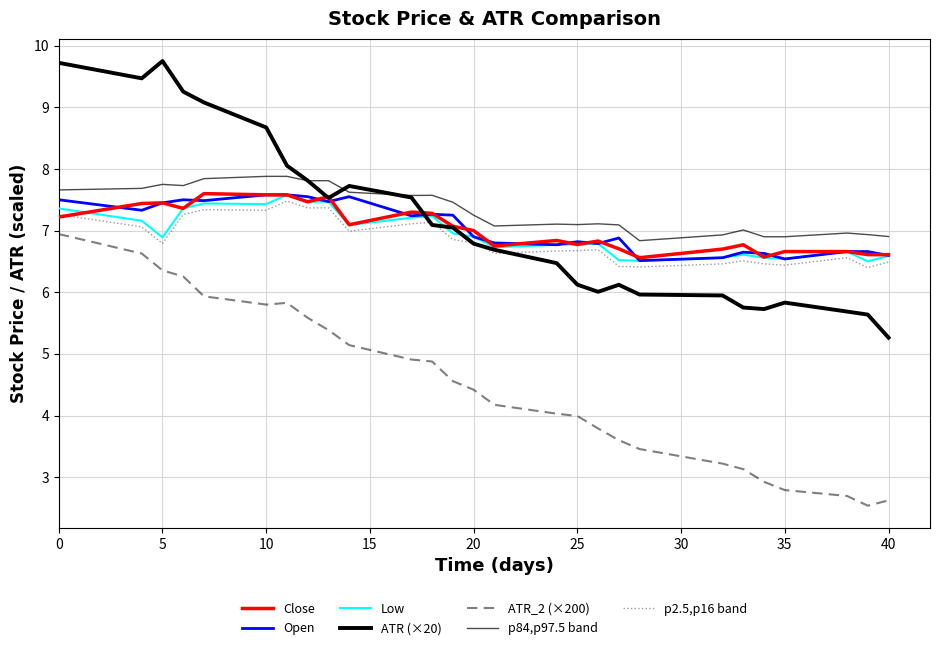

How many lines are shown in the chart?

7